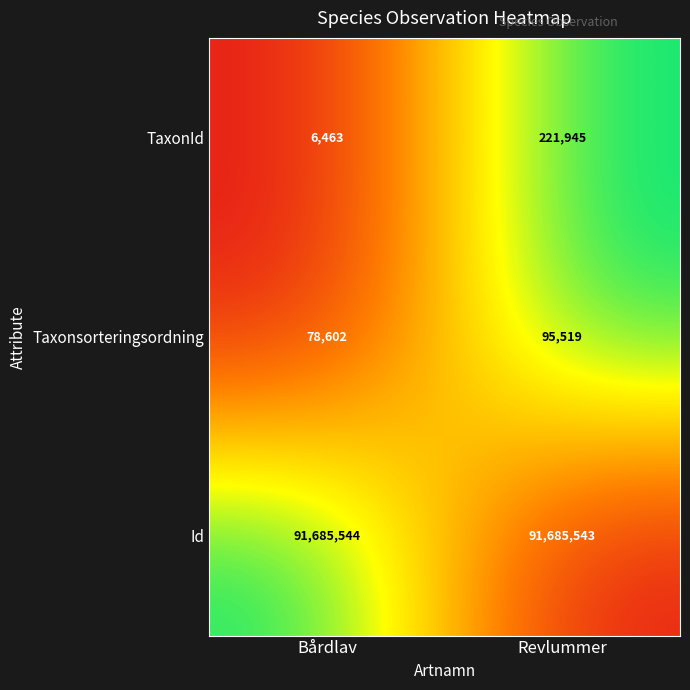

What is the greatest value displayed?

91685544